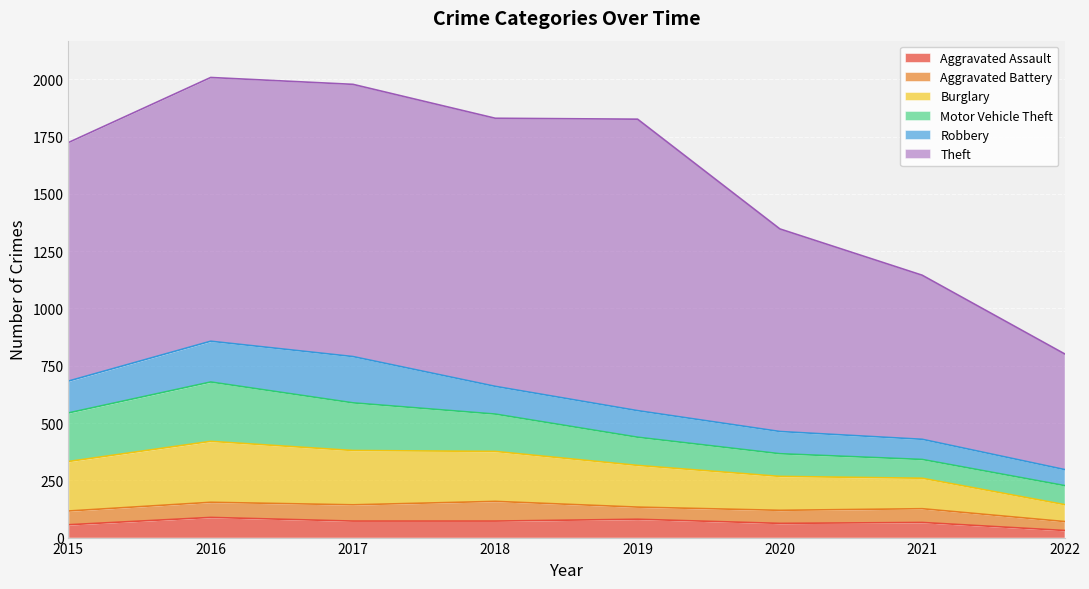

Which series ends up on top after the final intersection of Robbery and Motor Vehicle Theft?

Motor Vehicle Theft